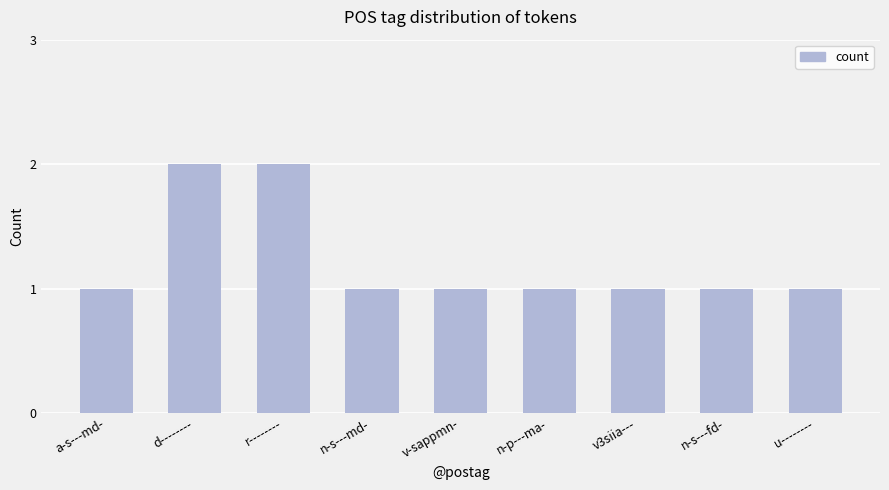

What position from the right is v-sappmn-?

5